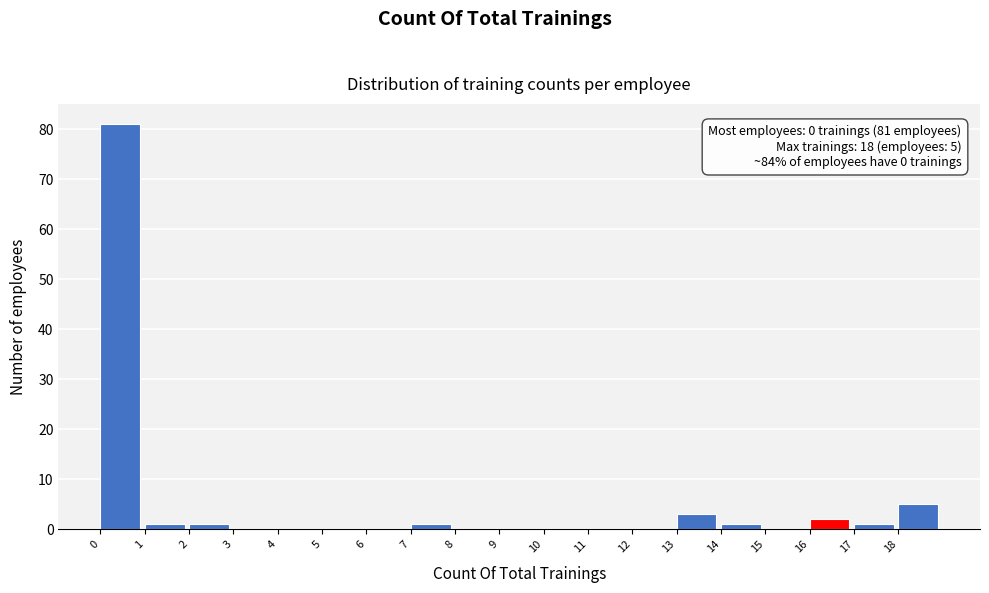

Over which range of the x-axis is the bar tallest?

0 to 1